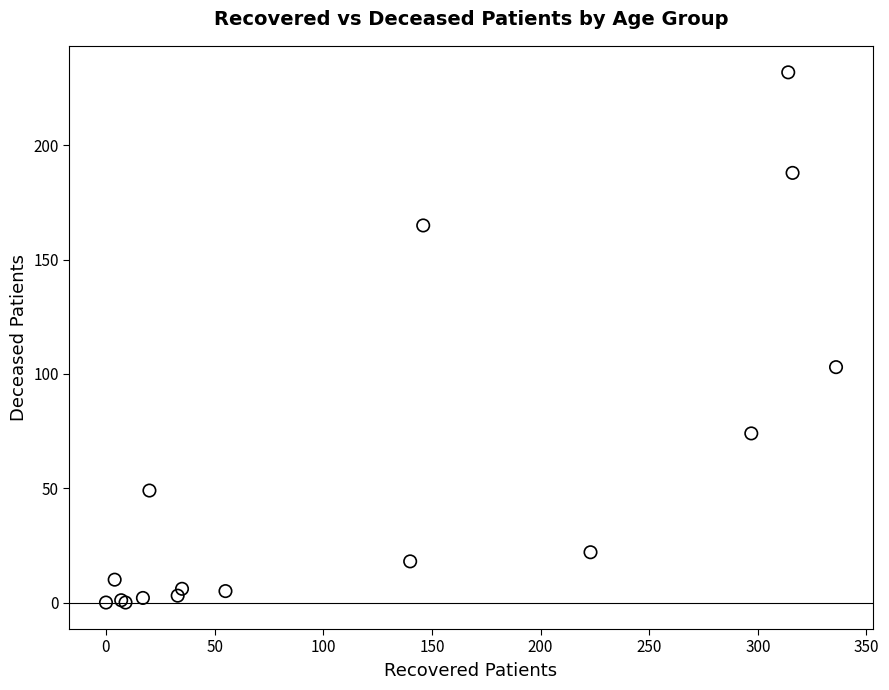

What Y value in the scatter plot is closest to 116?

103